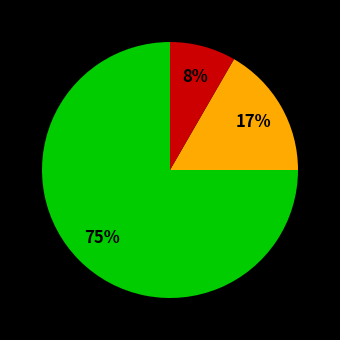

To the nearest percent, what is the average slice percentage?

33%